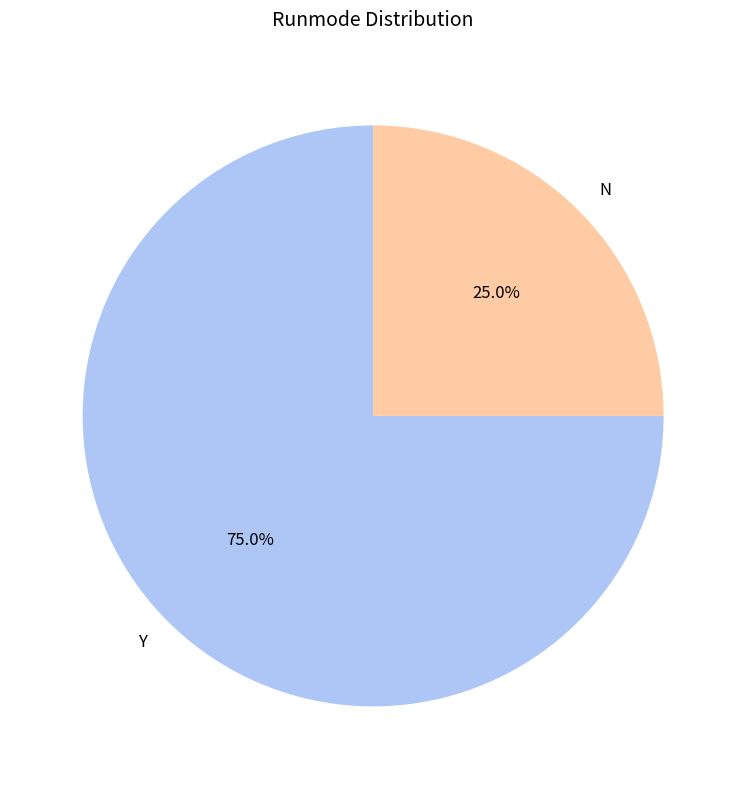

To the nearest percent, what portion does Y represent?

75%